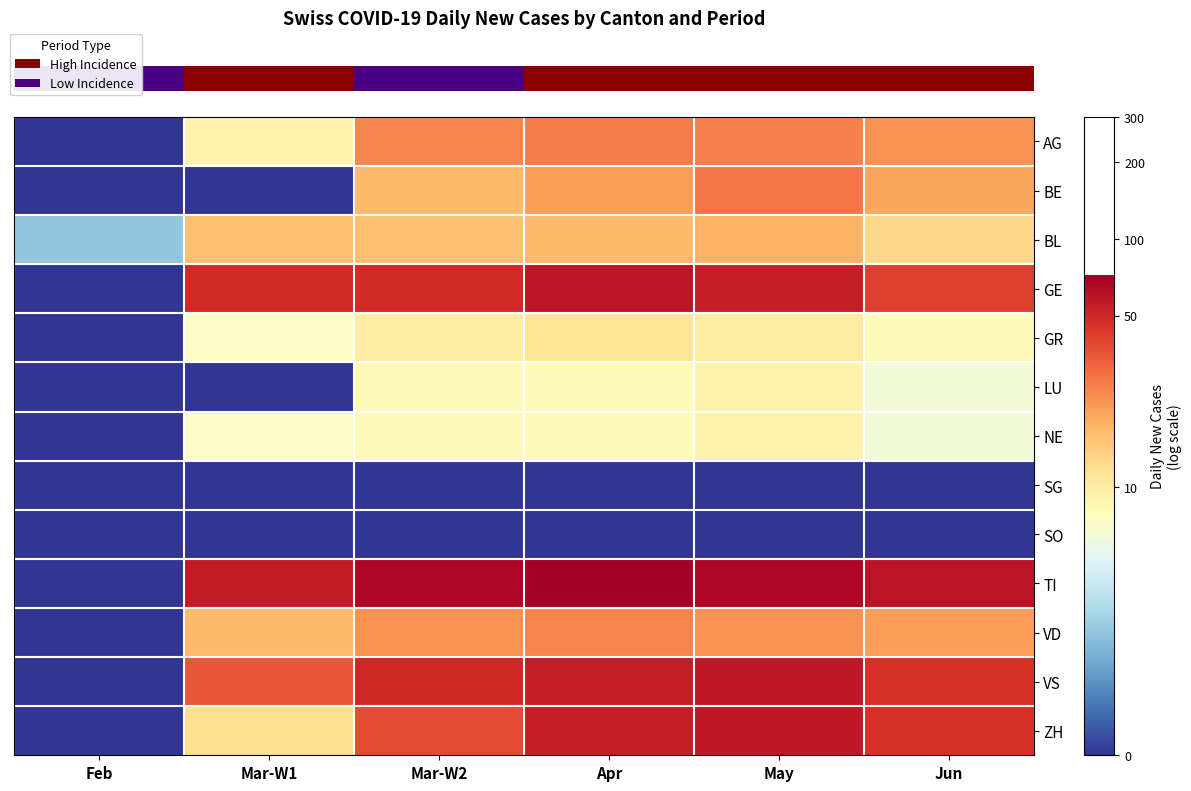

At which category does the chart reach its minimum across all series?

Feb